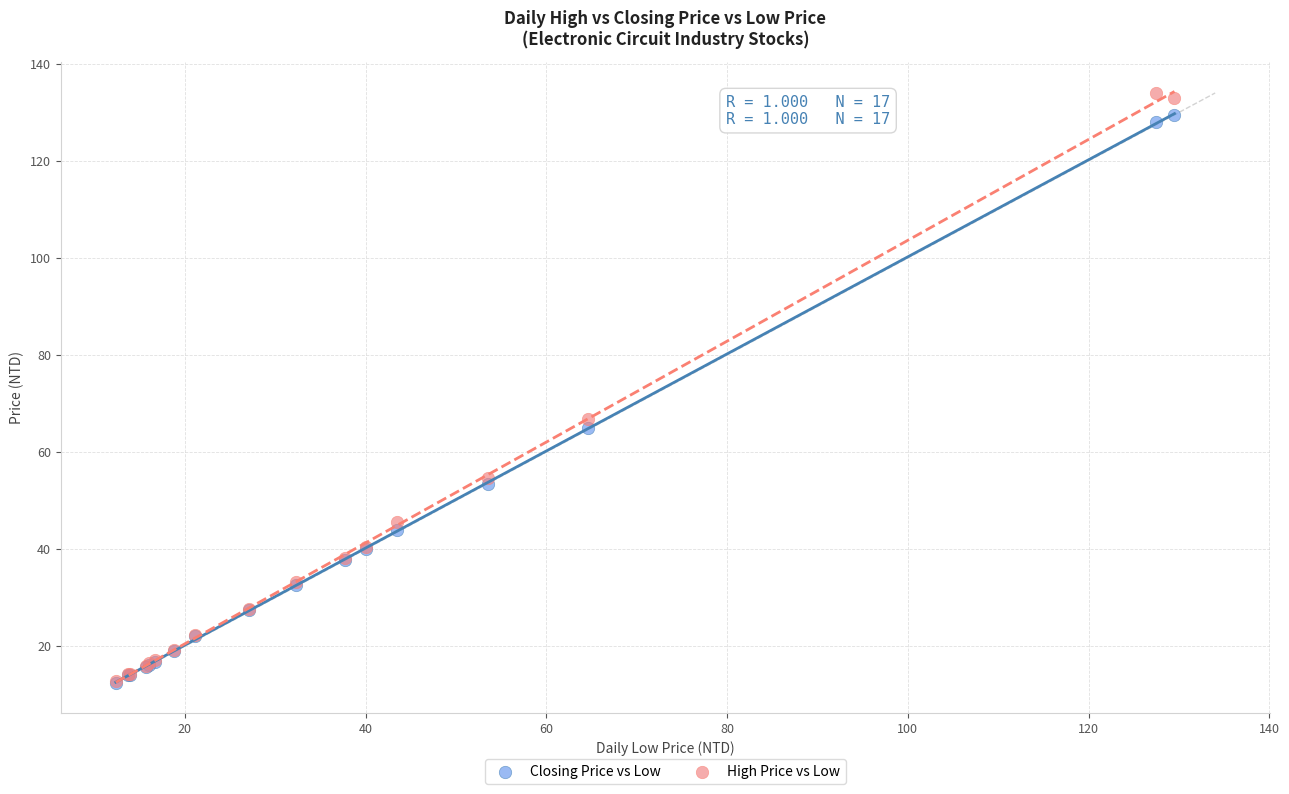

Which series contains the highest Y value?

High Price vs Low